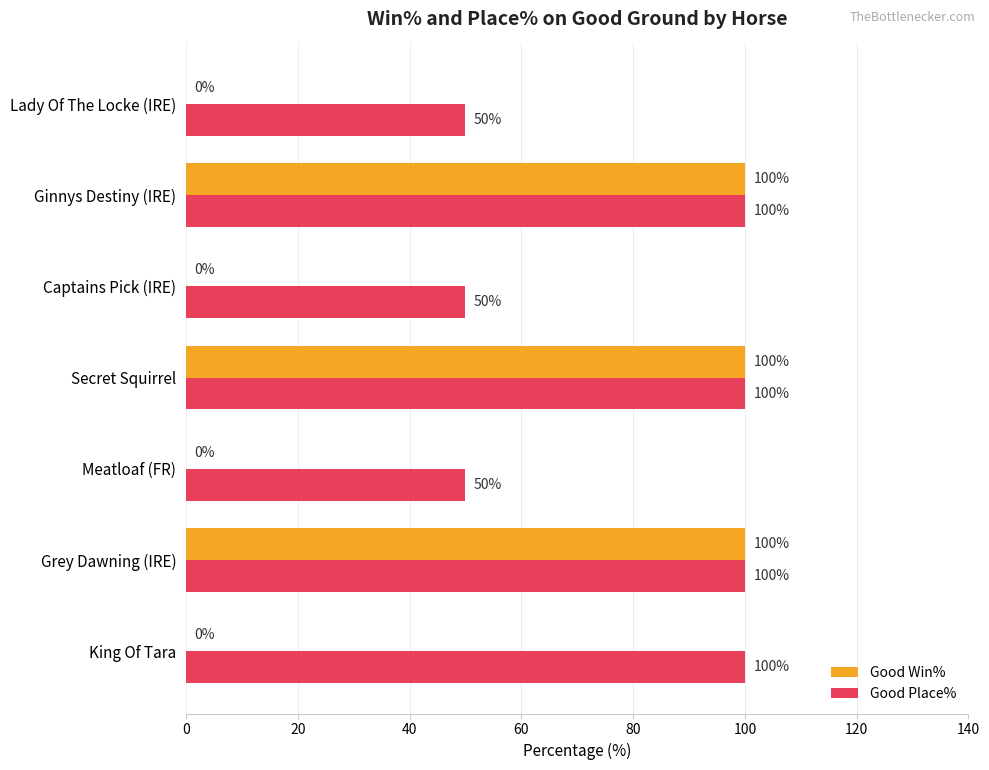

What is the sum of all Good Win% values?

300